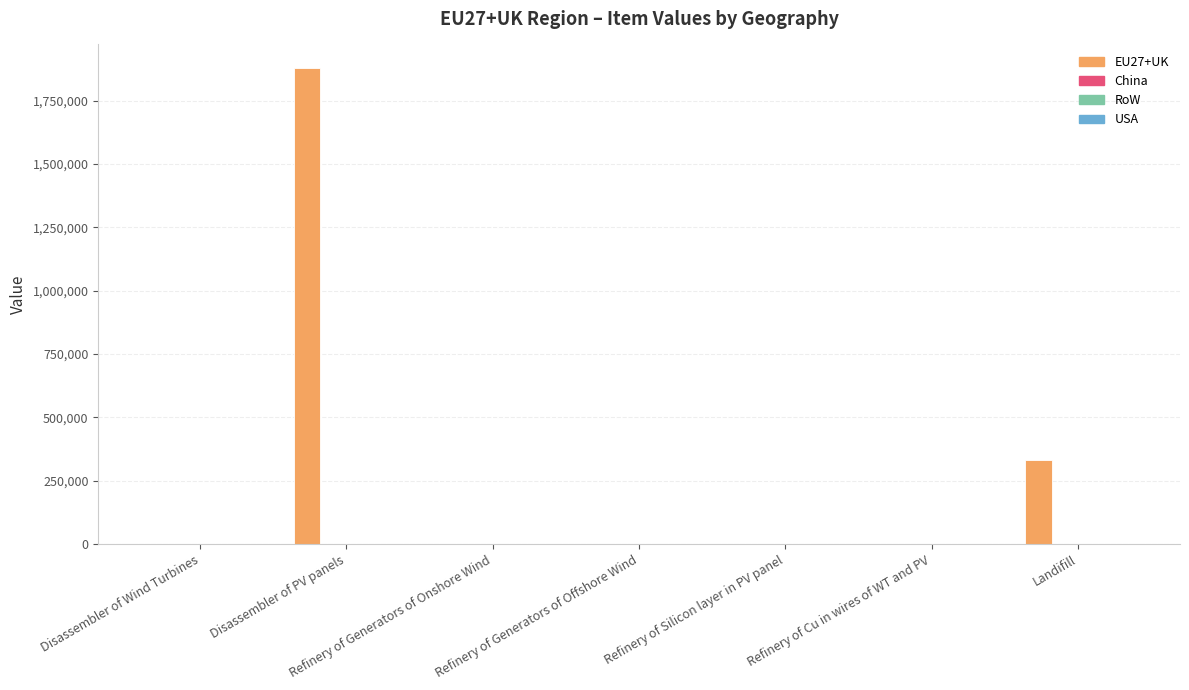

What is the greatest value displayed?

1877736.3